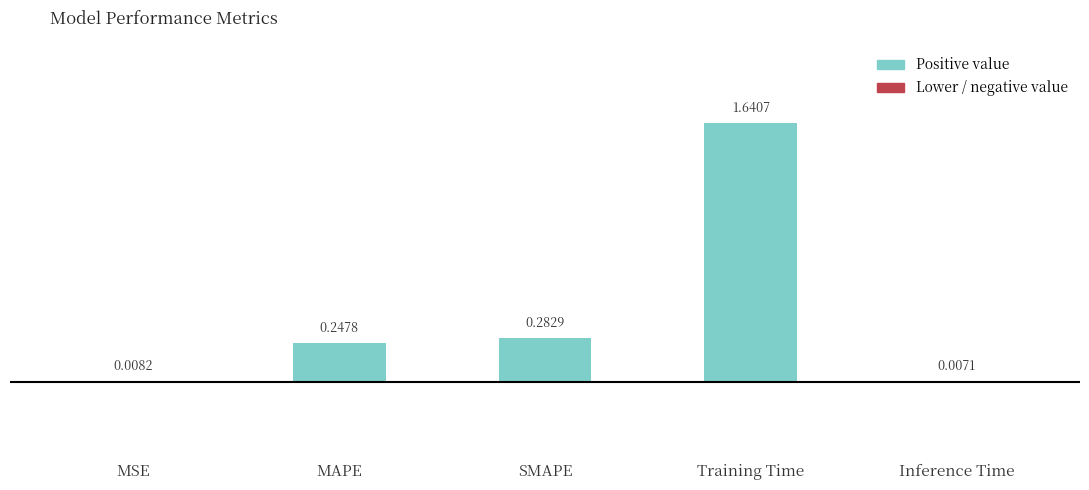

What is the change in value from MSE to MAPE?

+0.2